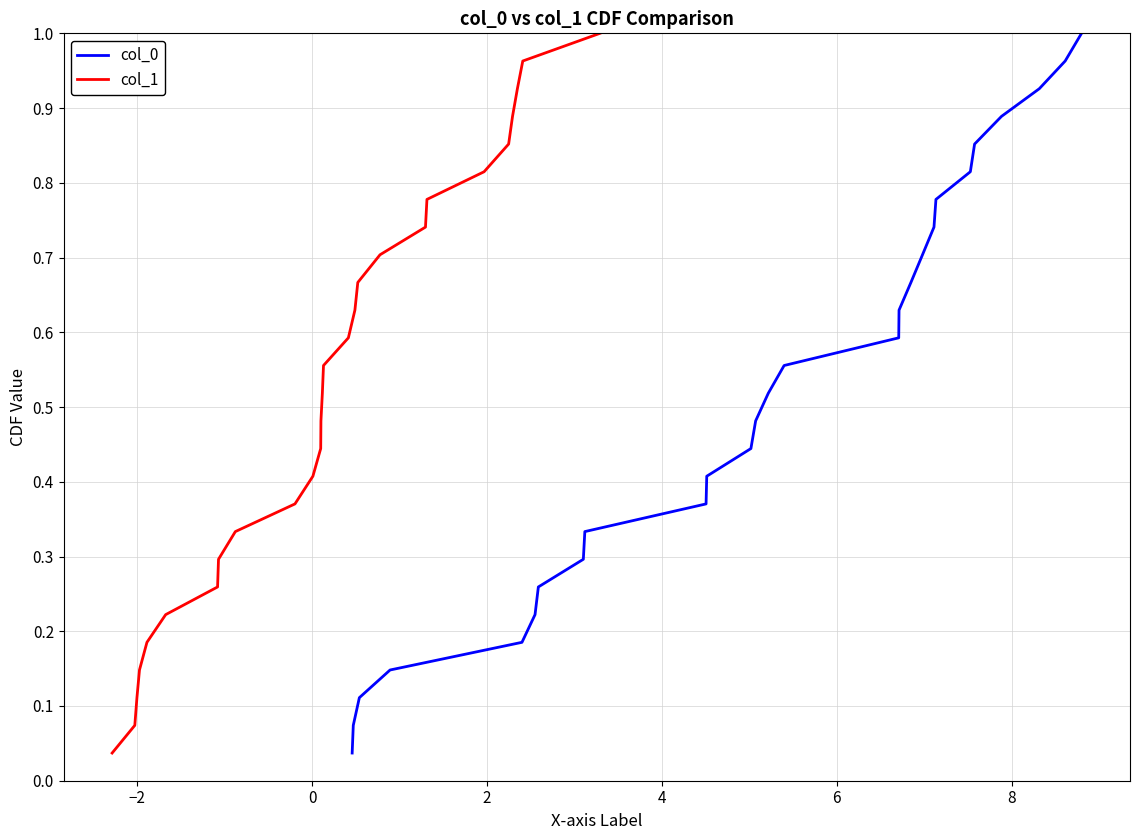

True or false: col_1 has more than 2 interior local peaks.

False